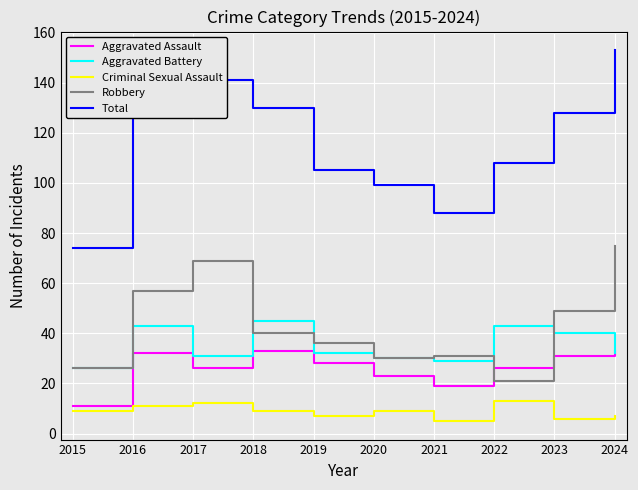

At how many categories does at least one series exceed 86?

9